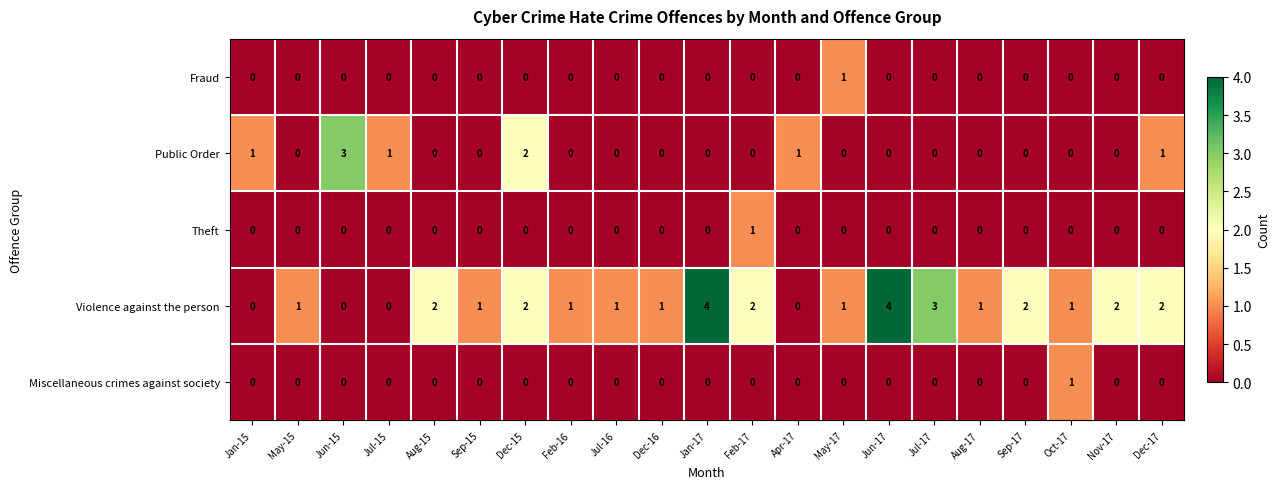

What is the maximum value shown in the chart?

4